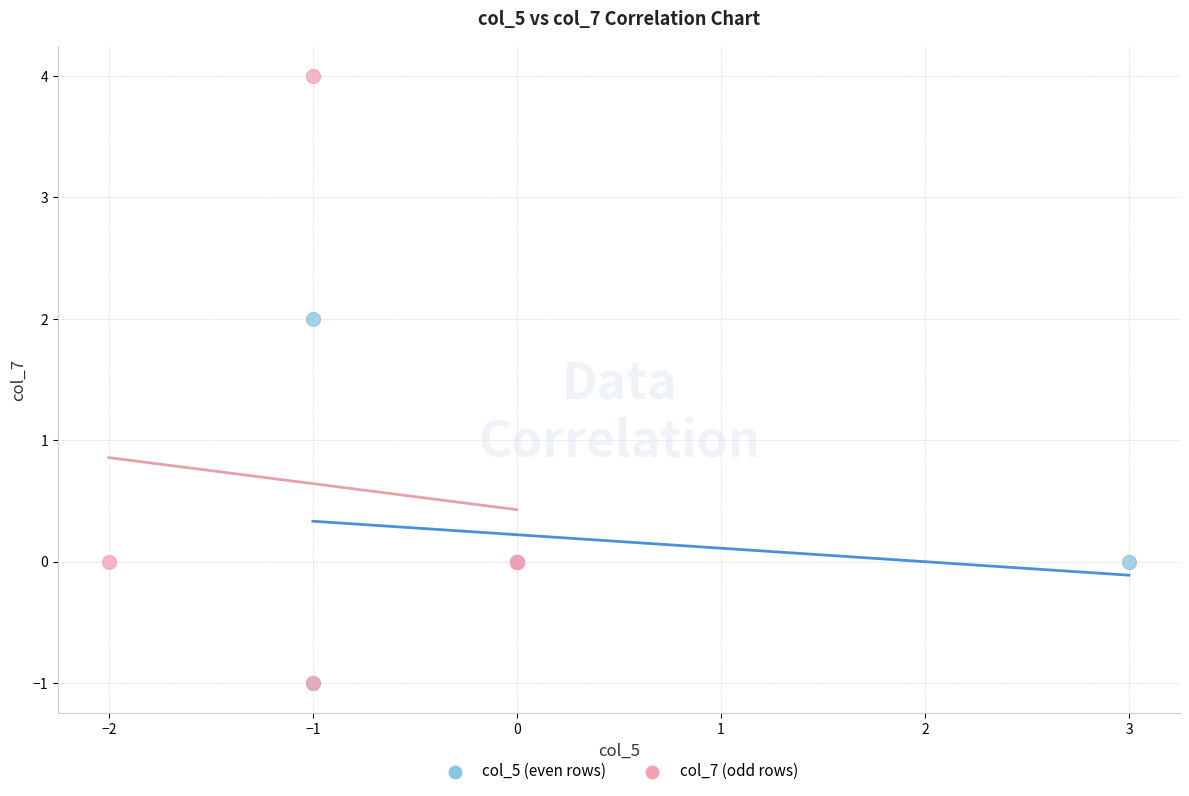

Which series reaches the maximum Y coordinate?

col_7 (odd rows)